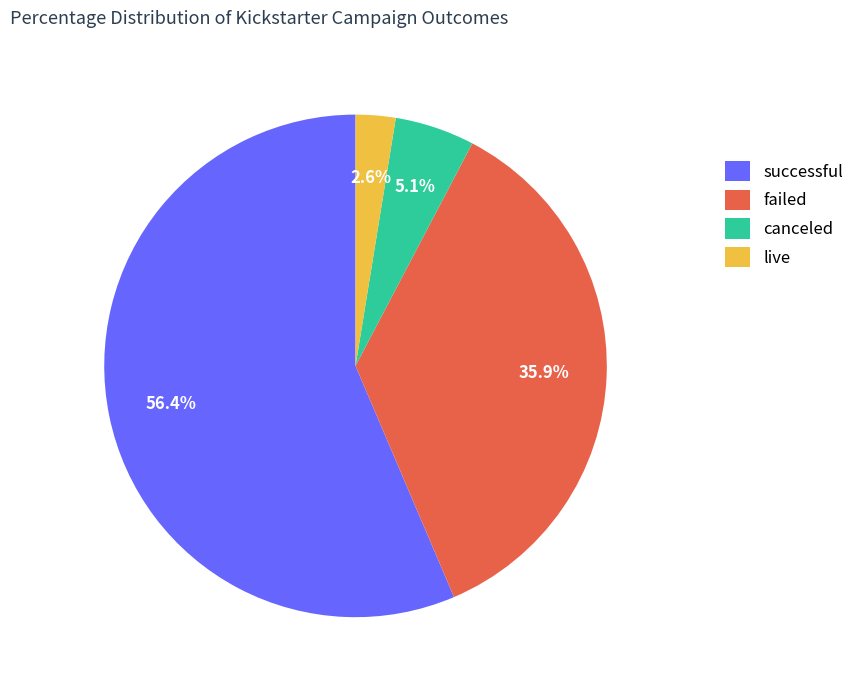

Rank the categories by value from highest to lowest.

successful, failed, canceled, live